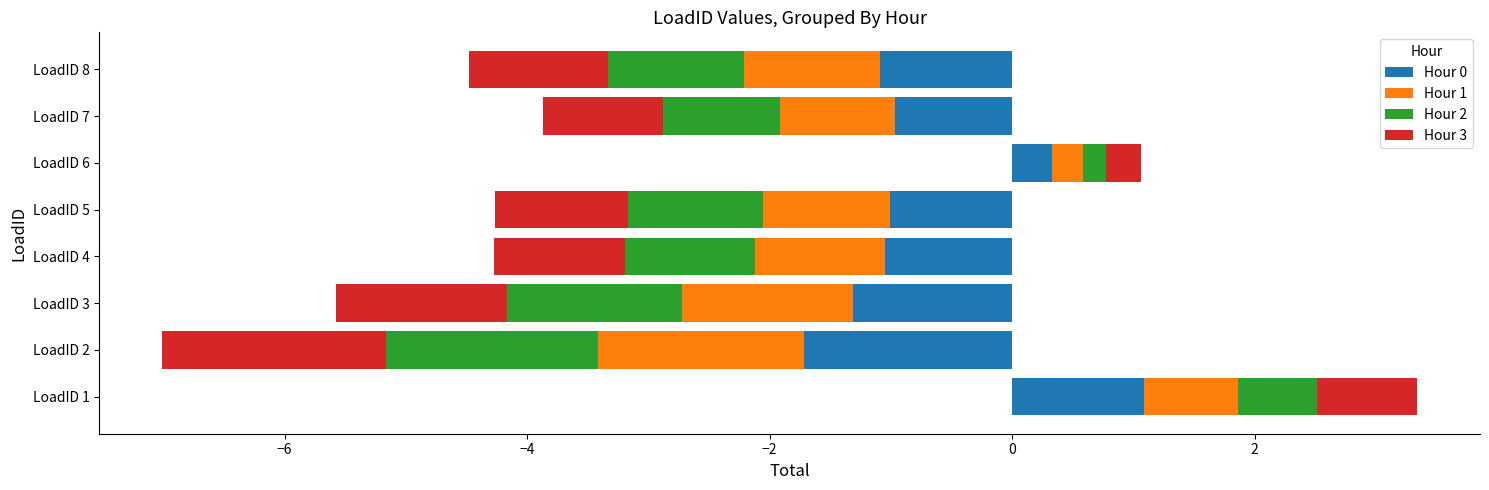

What is the highest value of the Hour 2 series?

0.6